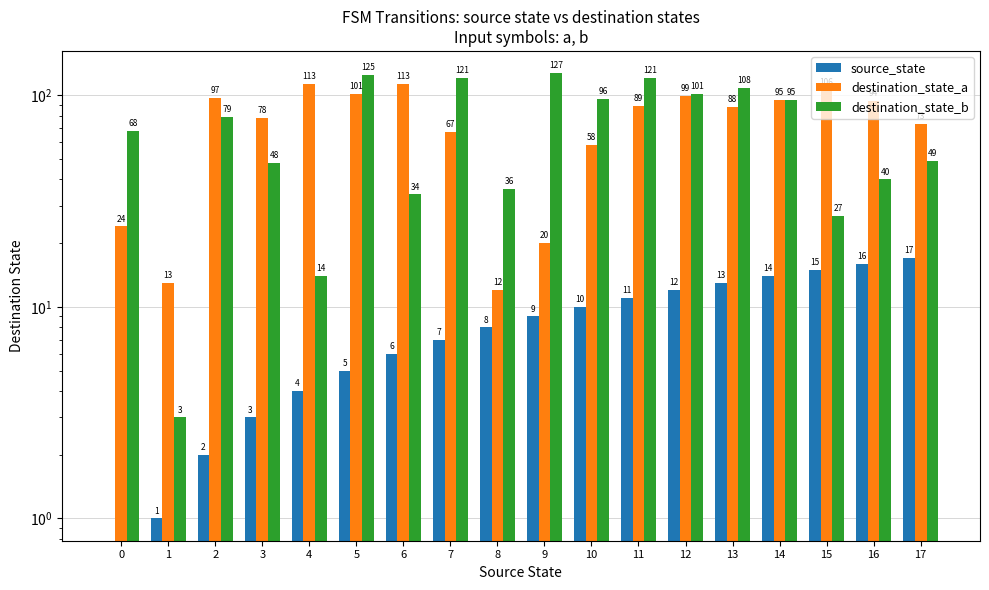

How many bars are there in each group?

3